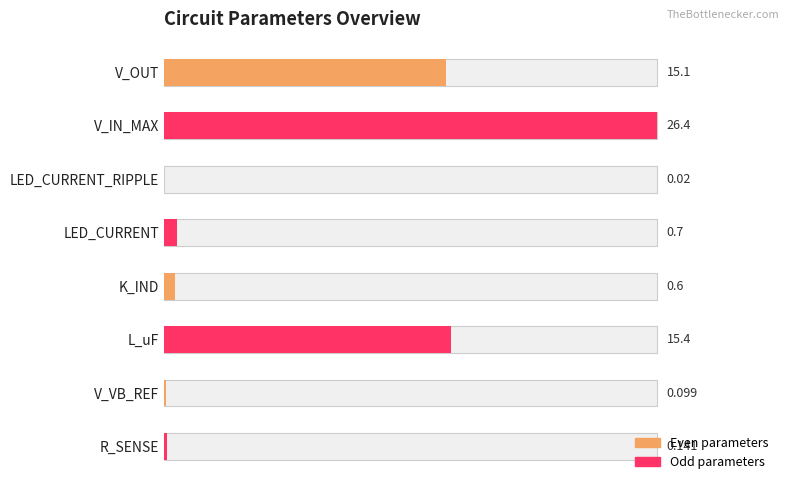

Read the value at V_VB_REF.

0.1